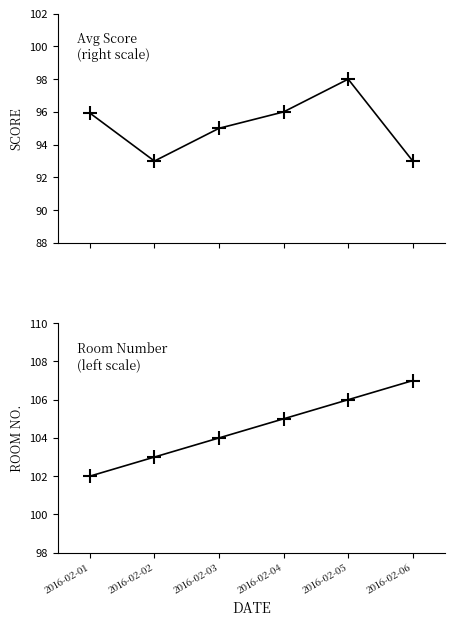

What is the value of the Avg Score point at the 3rd from the left?

95.0